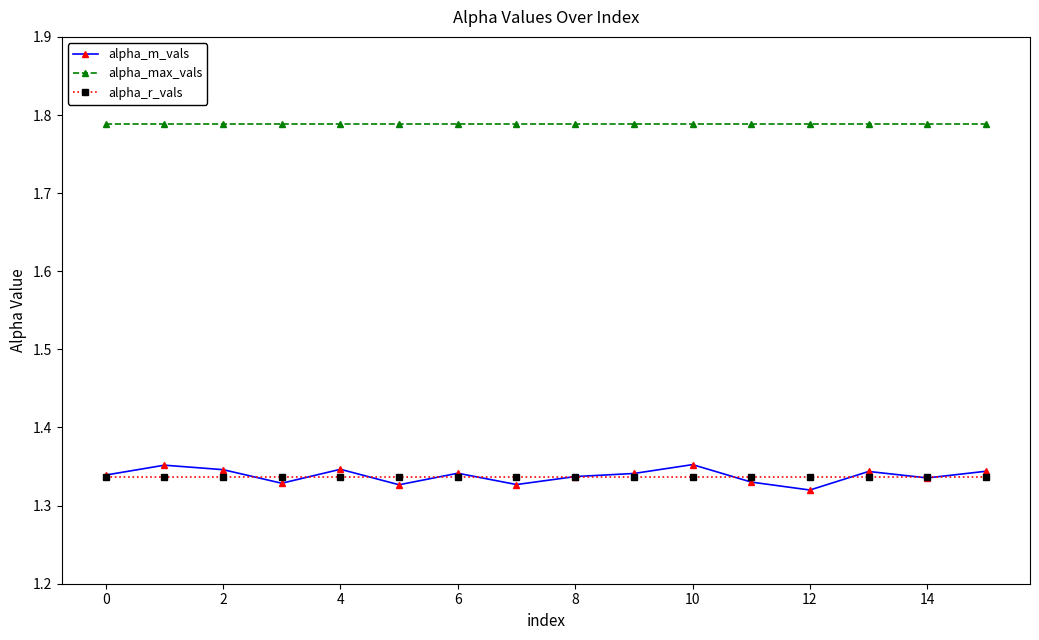

At how many categories does at least one series exceed 1?

16